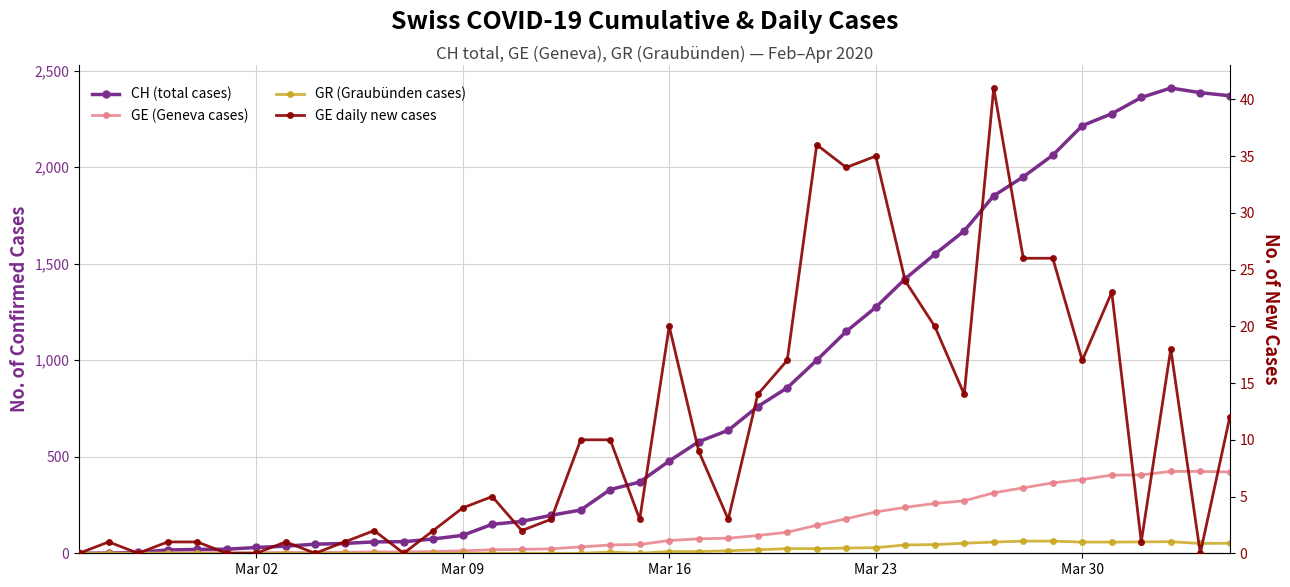

True or false: GE (Geneva cases) has more than 0 interior local peaks.

False